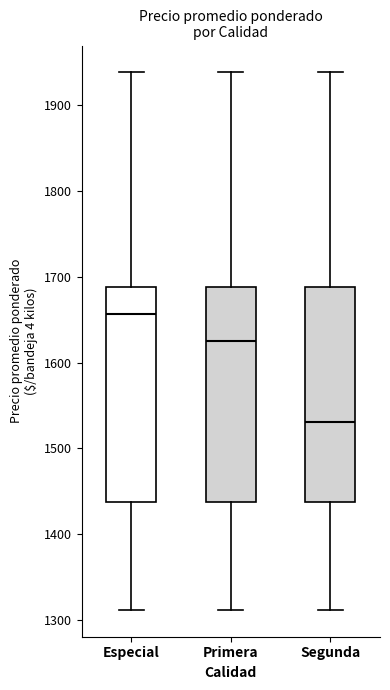

Where does the lower whisker of the box for Segunda end on the y-axis? The values are not printed on the chart, so give them approximately, as read against the axis.

1310